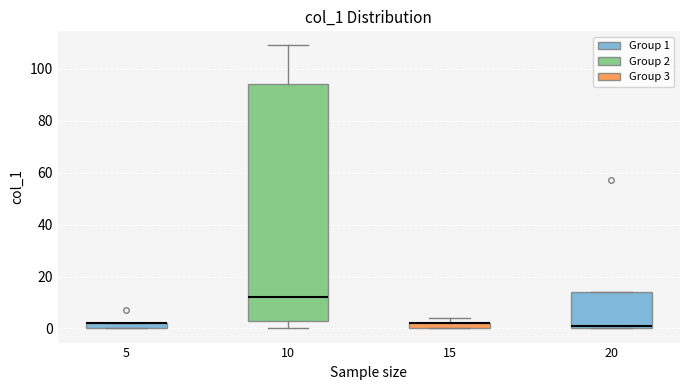

Which box is the tallest, from its lower edge to its upper edge?

10